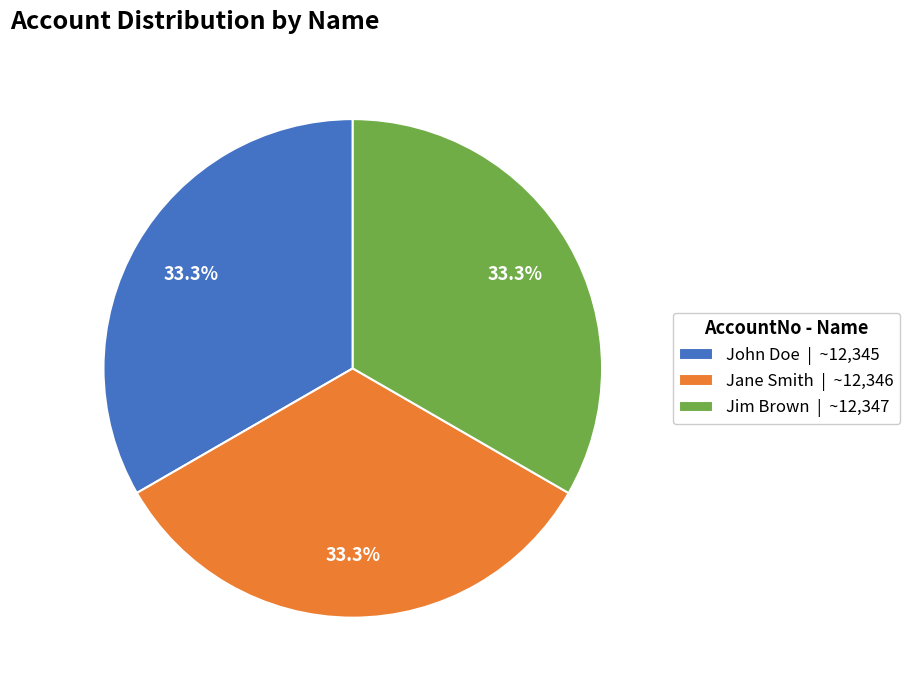

The Jim Brown slice represents 23% of the pie. True or false?

False